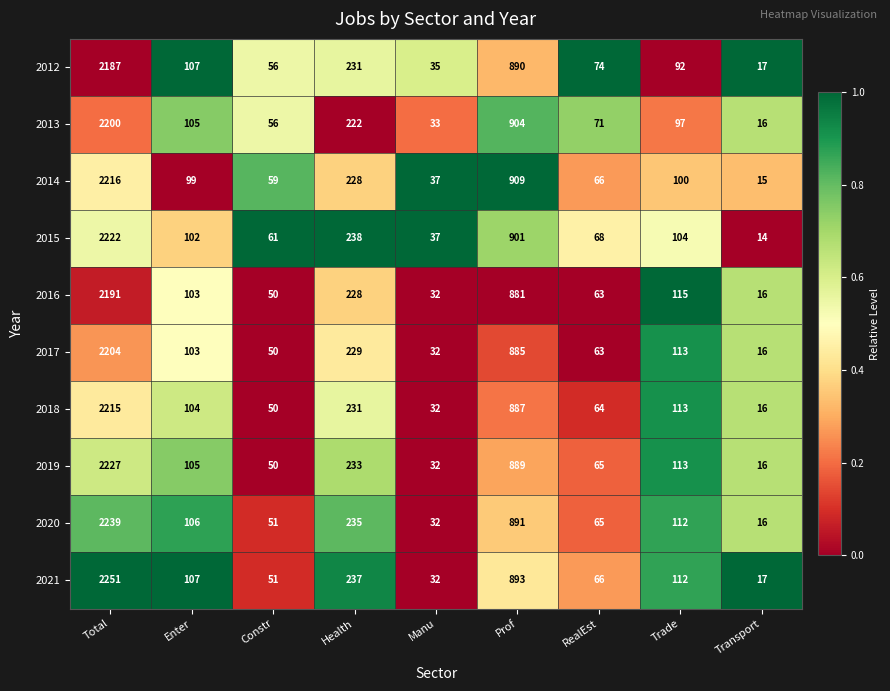

Which series has the widest spread of values?

2021